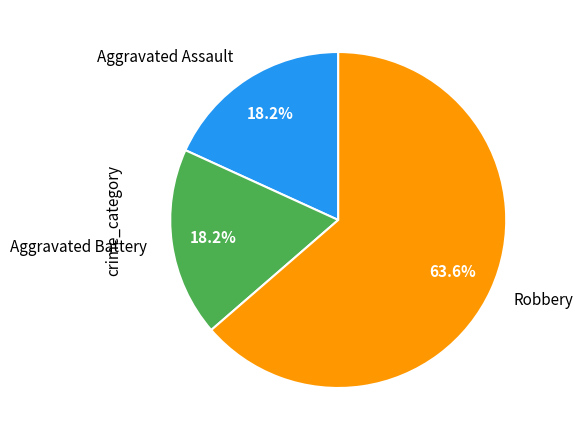

Approximately how many times larger is the value at Aggravated Assault compared to Robbery?

0.3